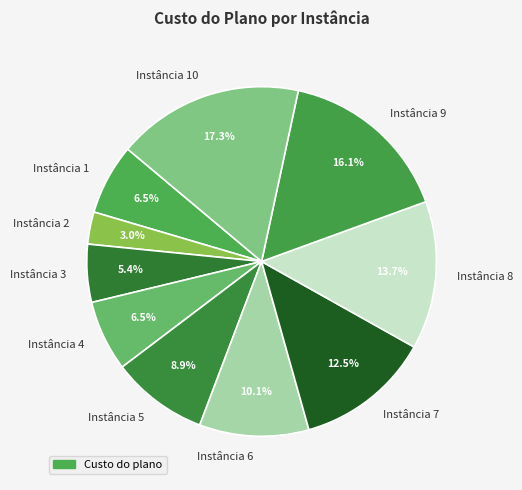

To the nearest percent, what is the difference between the Instância 4 and Instância 8 slice percentages?

7%